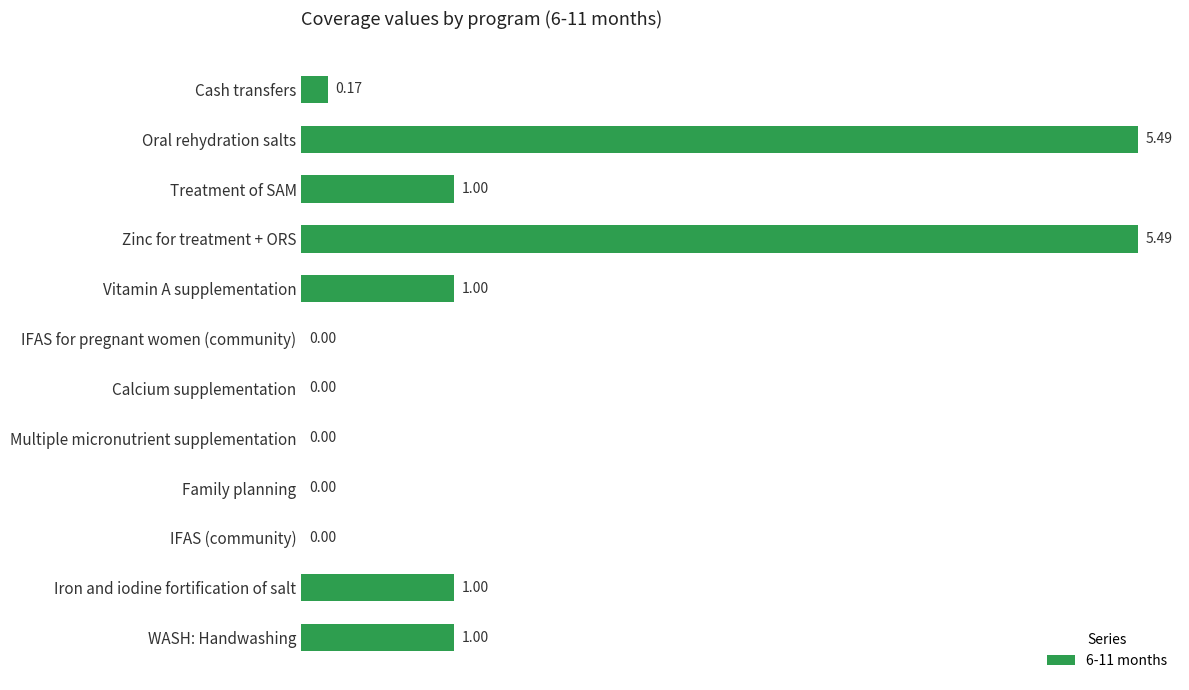

Which has a higher value, IFAS (community) or Iron and iodine fortification of salt?

Iron and iodine fortification of salt